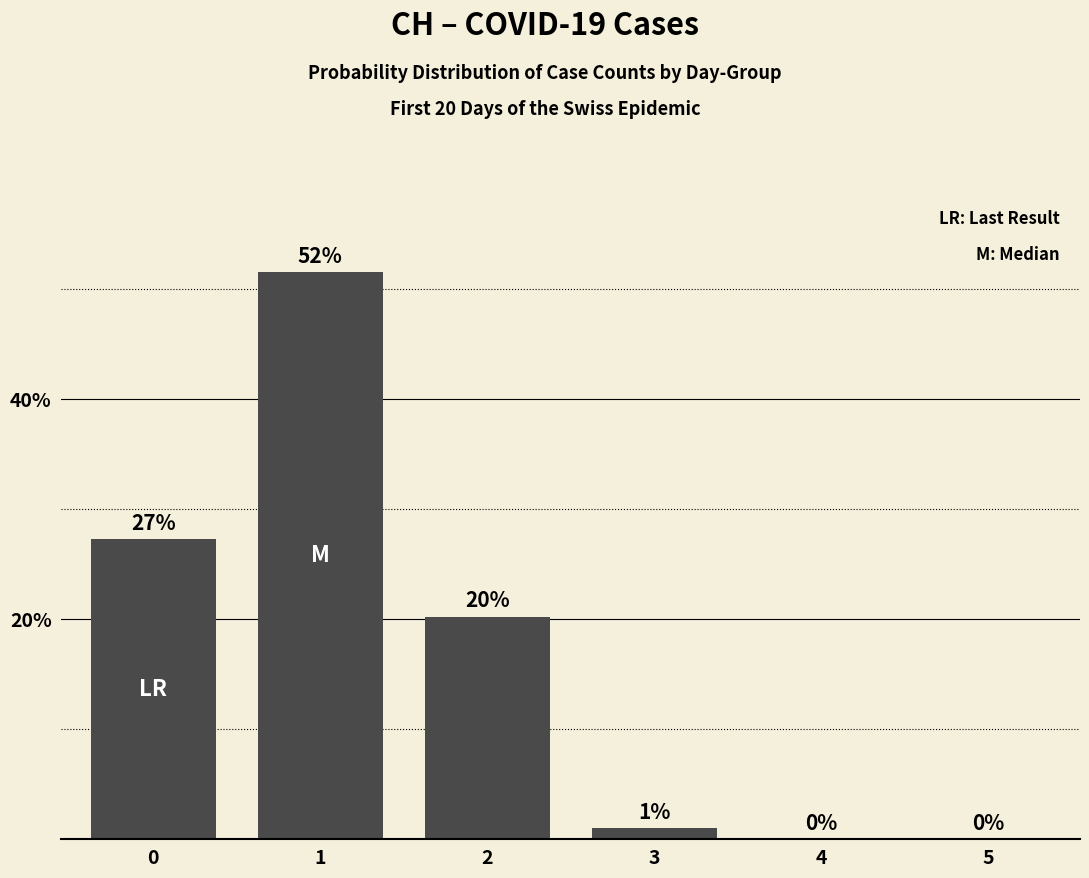

What is the change in value from 3 to 5?

-1.0